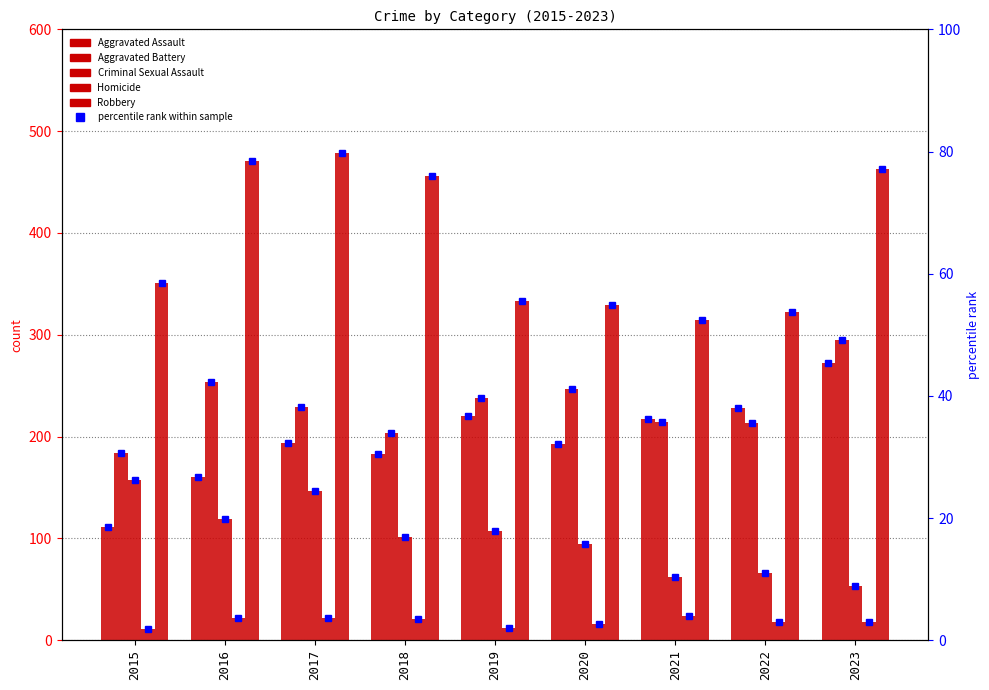

Which series has the largest total across all categories?

Robbery